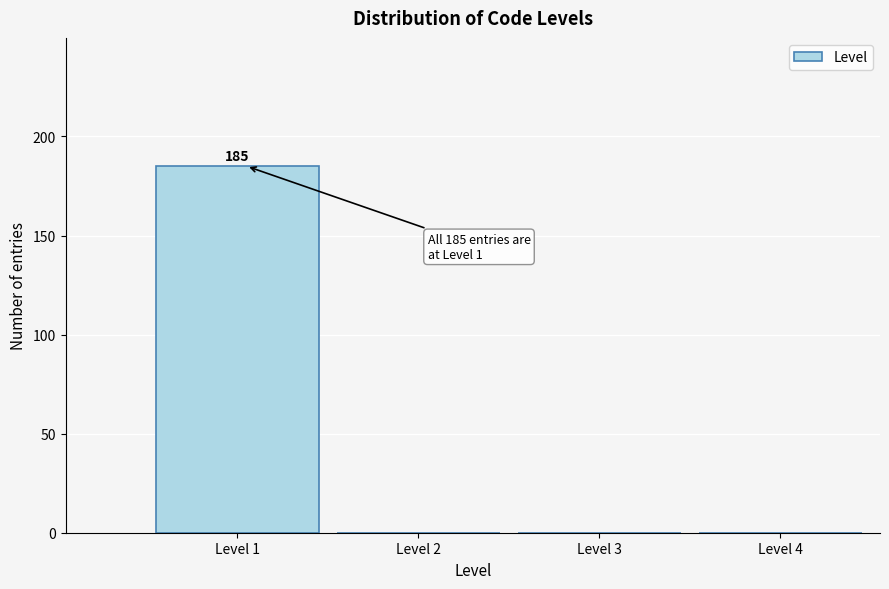

Reading left to right, list all the values displayed in this chart.

Level 1=185	Level 2=0	Level 3=0	Level 4=0